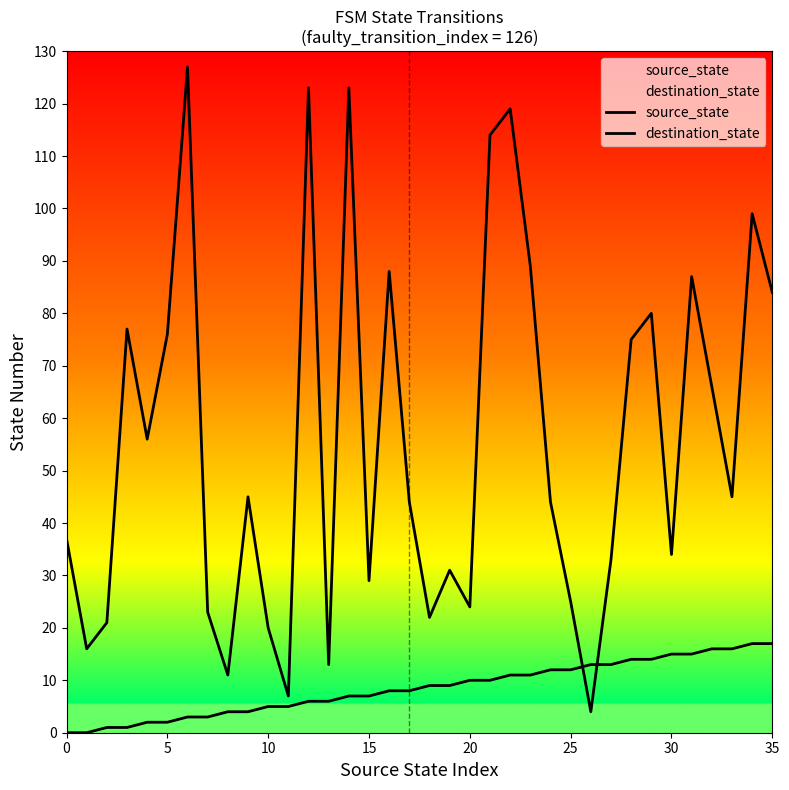

What is the maximum value for source_state?

17